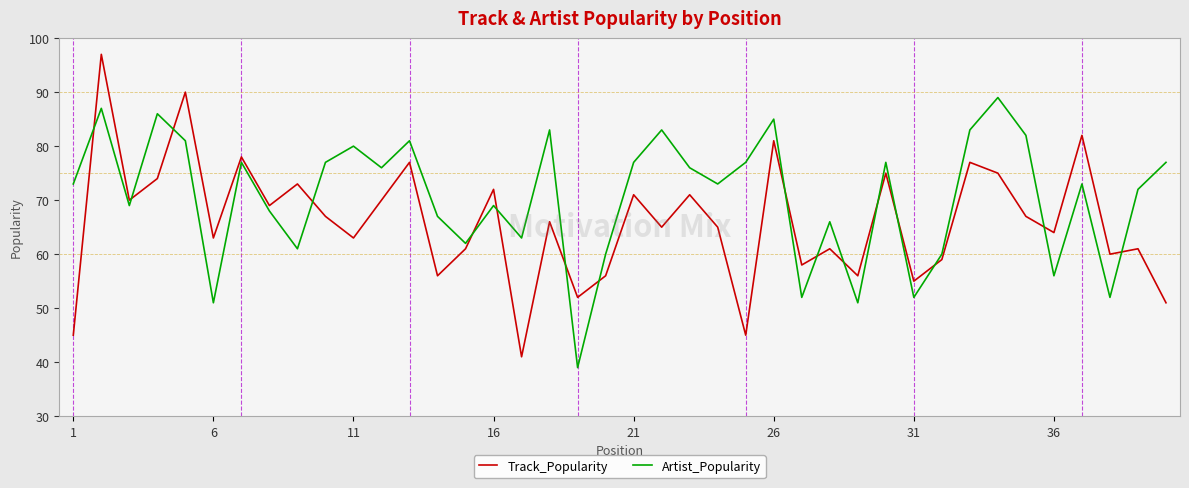

What is the minimum value for Track_Popularity?

41